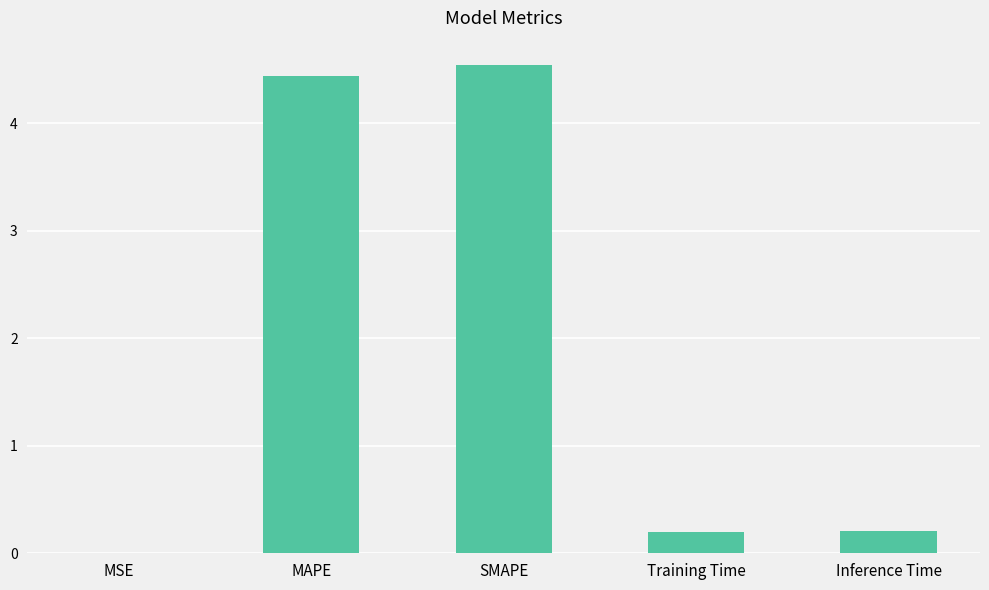

What is the sum of the values at MAPE and SMAPE?

9.0